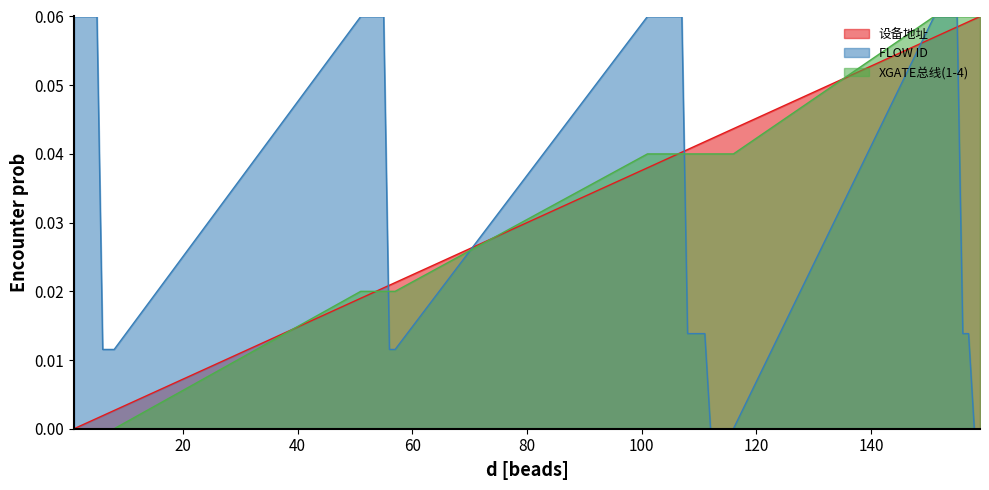

Which category has the highest value in the XGATE总线(1-4) series?

151